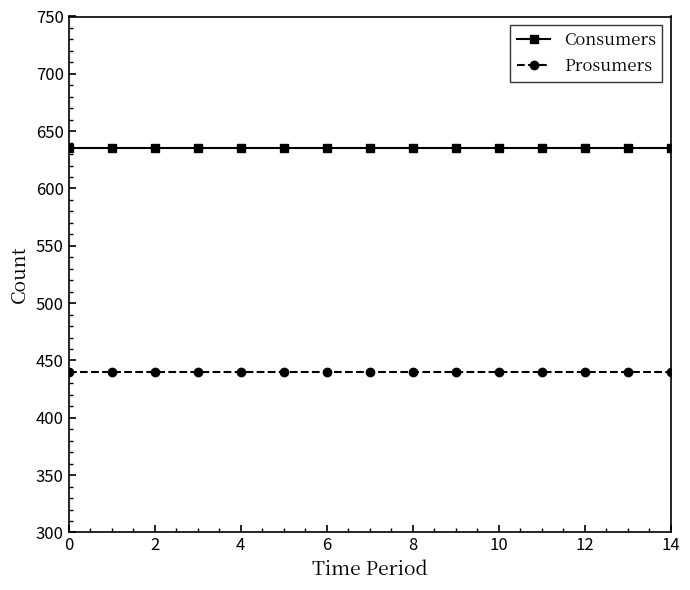

Reading left to right, transcribe all the data shown in this chart.

Consumers: 635	635	635	635	635	635	635	635	635	635	635	635	635	635	635
Prosumers: 440	440	440	440	440	440	440	440	440	440	440	440	440	440	440